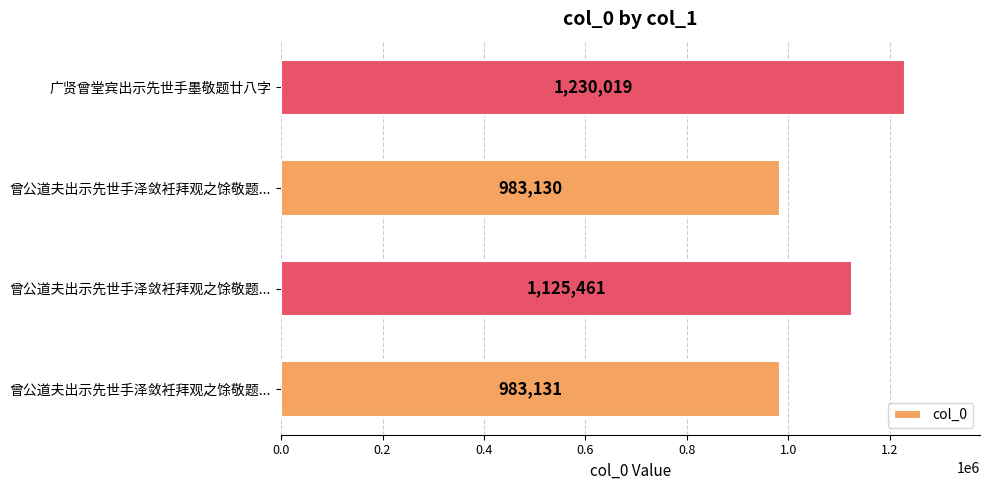

Which category has the highest value across all series?

广贤曾堂宾出示先世手墨敬题廿八字